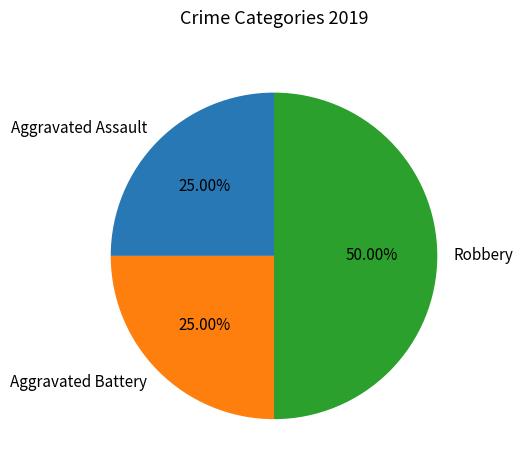

Combined, what portion of the pie is Aggravated Battery and Robbery?

75.0%